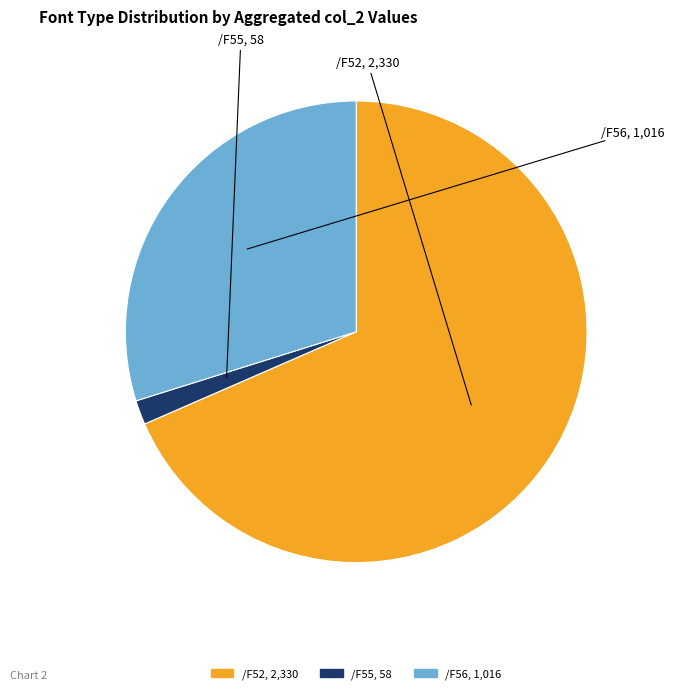

Is there any slice that represents more than half of the pie?

Yes